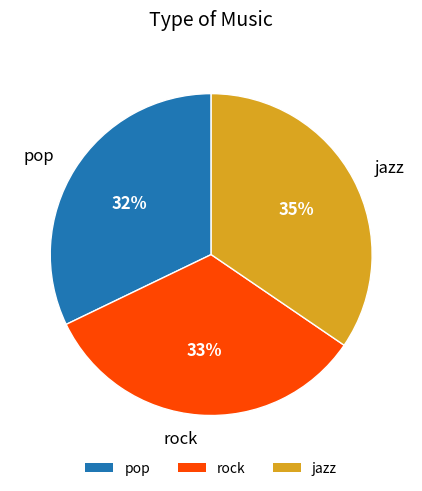

Between pop and jazz, which is larger?

jazz